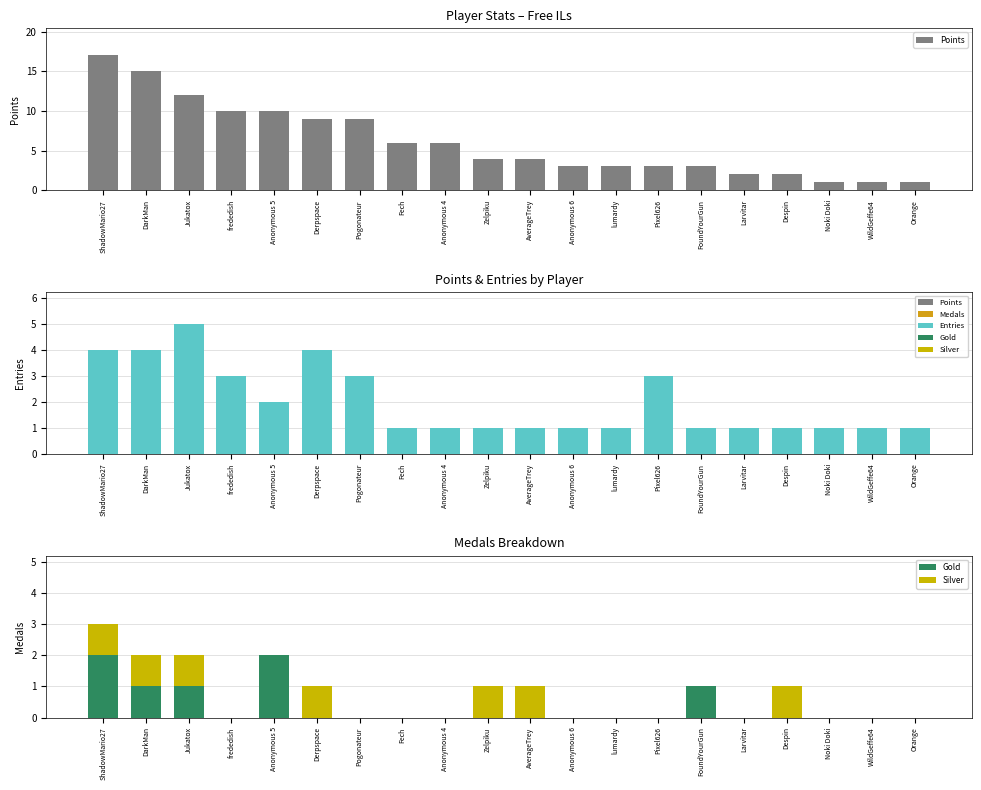

At which category is the sum across all series the highest?

ShadowMario27